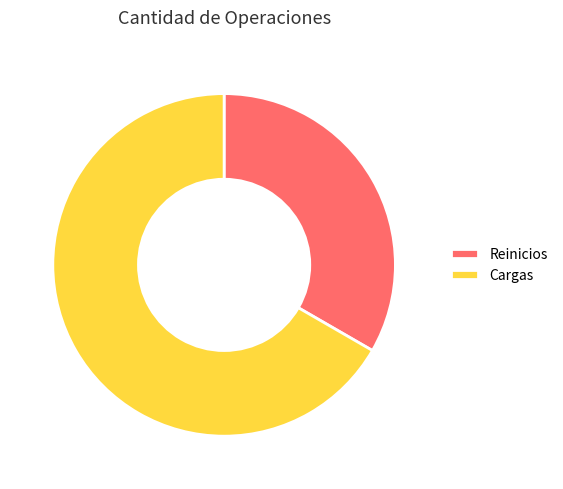

What is the smallest slice in the pie chart?

Reinicios